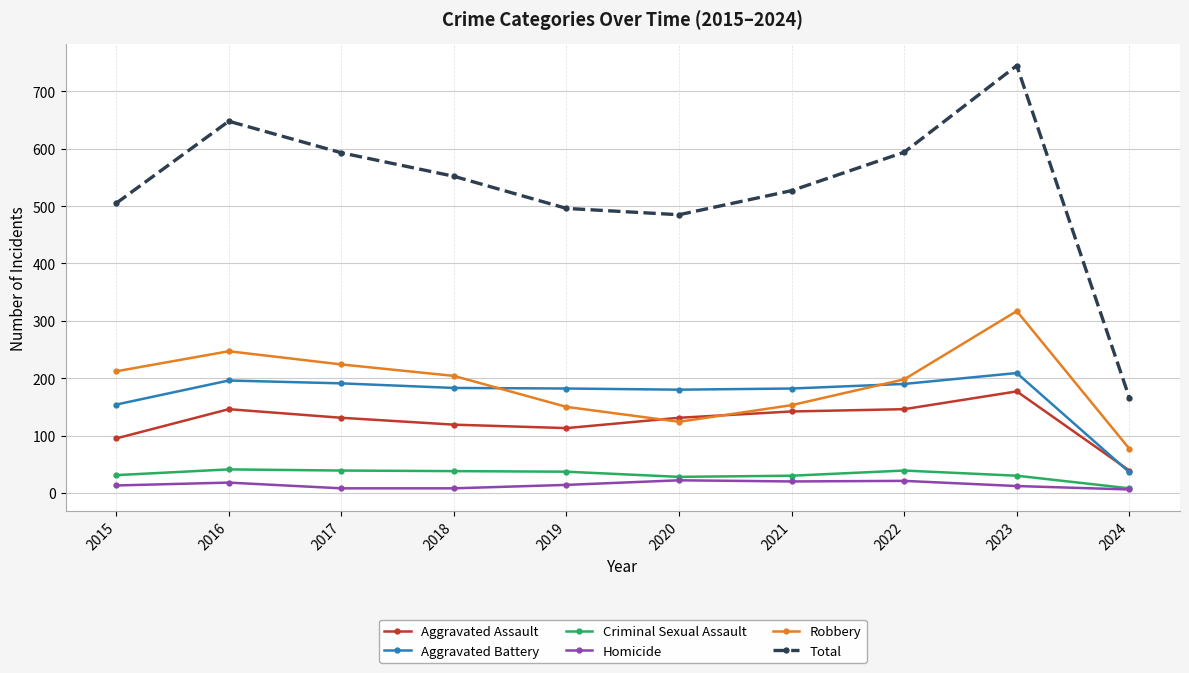

What is the value of the Homicide point at the 10th from the left?

6